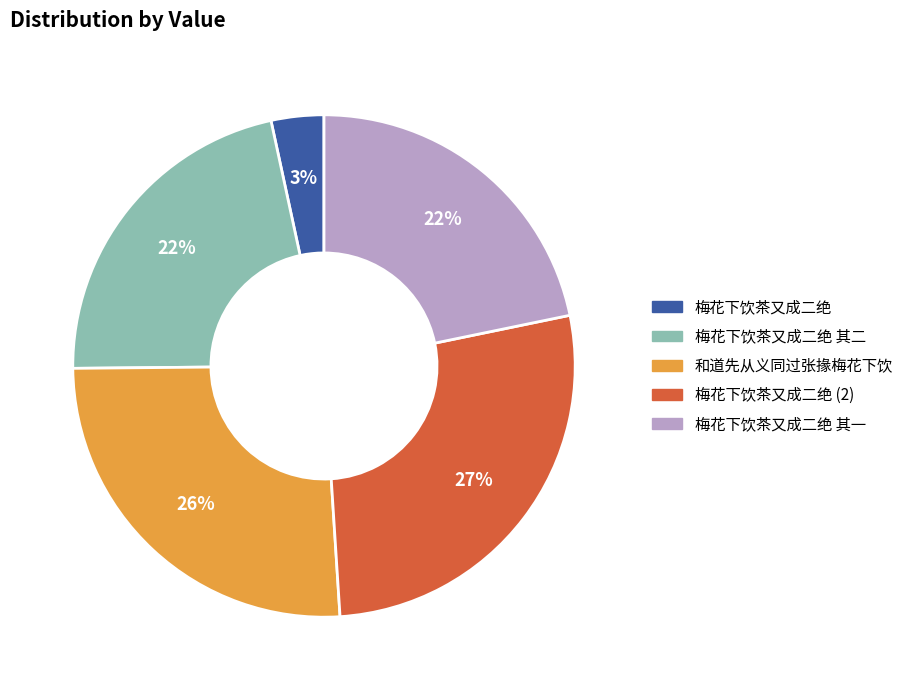

What is the ratio of the value at 梅花下饮茶又成二绝 其二 to the value at 和道先从义同过张掾梅花下饮?

0.8